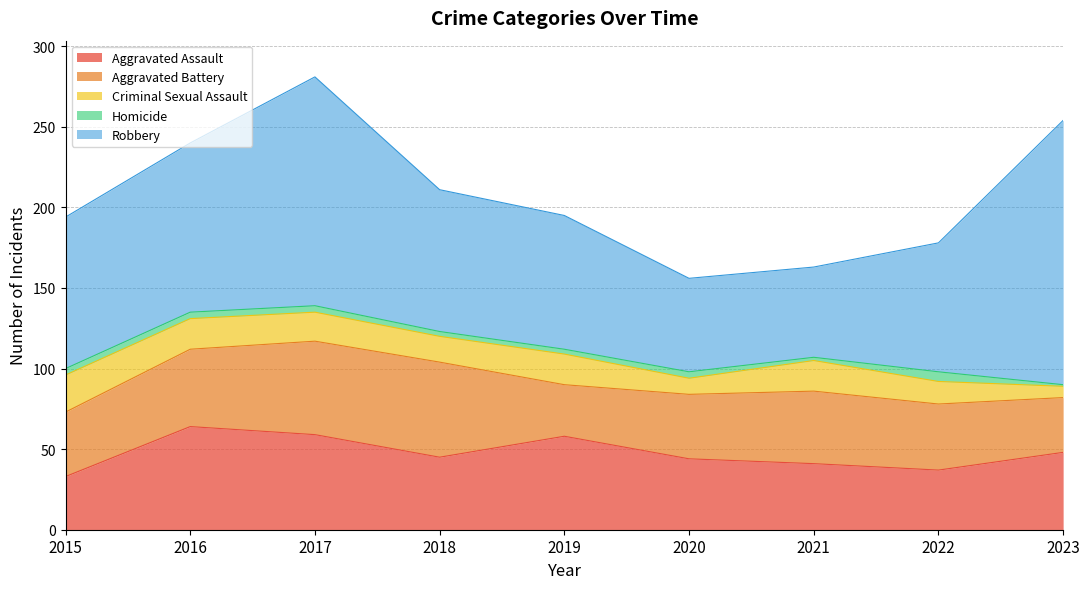

At which category does Criminal Sexual Assault reach its first local valley?

2018